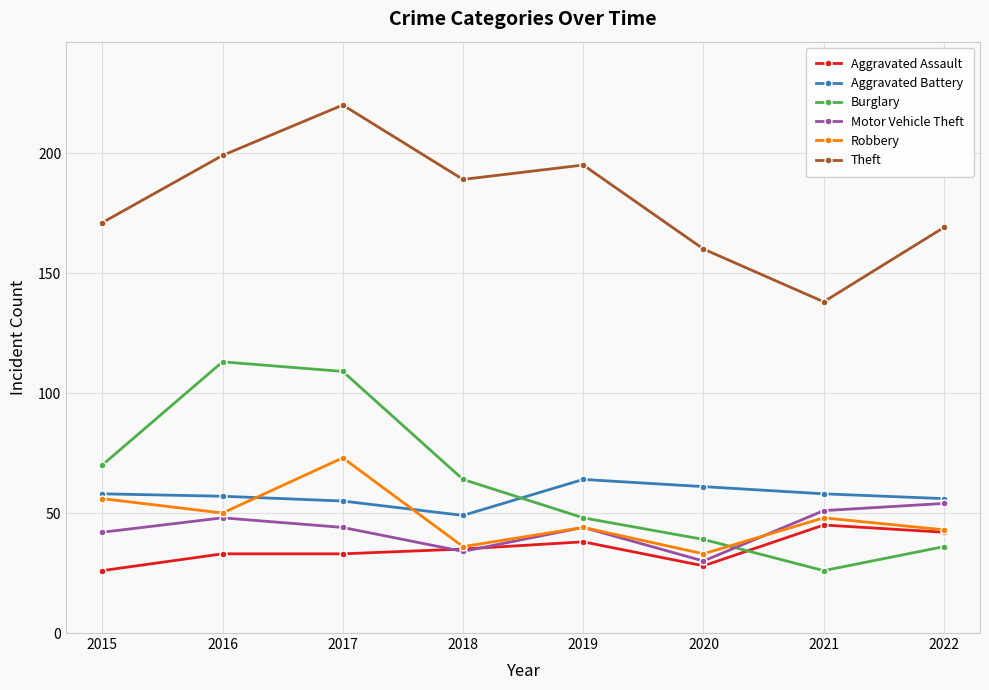

Which series has the largest total across all categories?

Theft